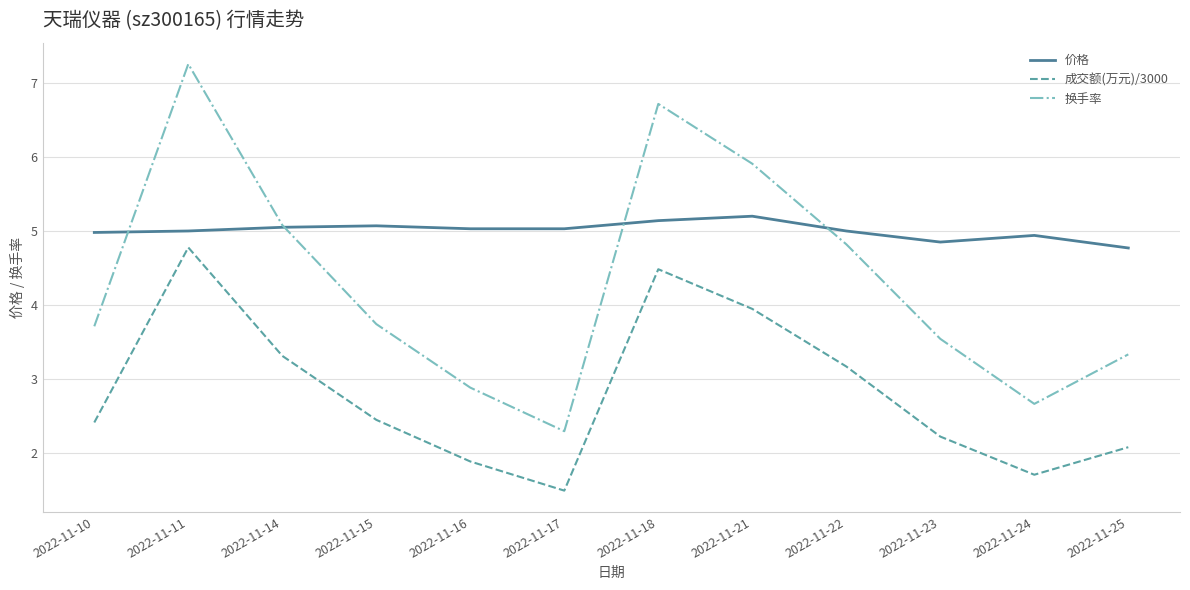

What is the total value across all series at 2022-11-24?

9.3